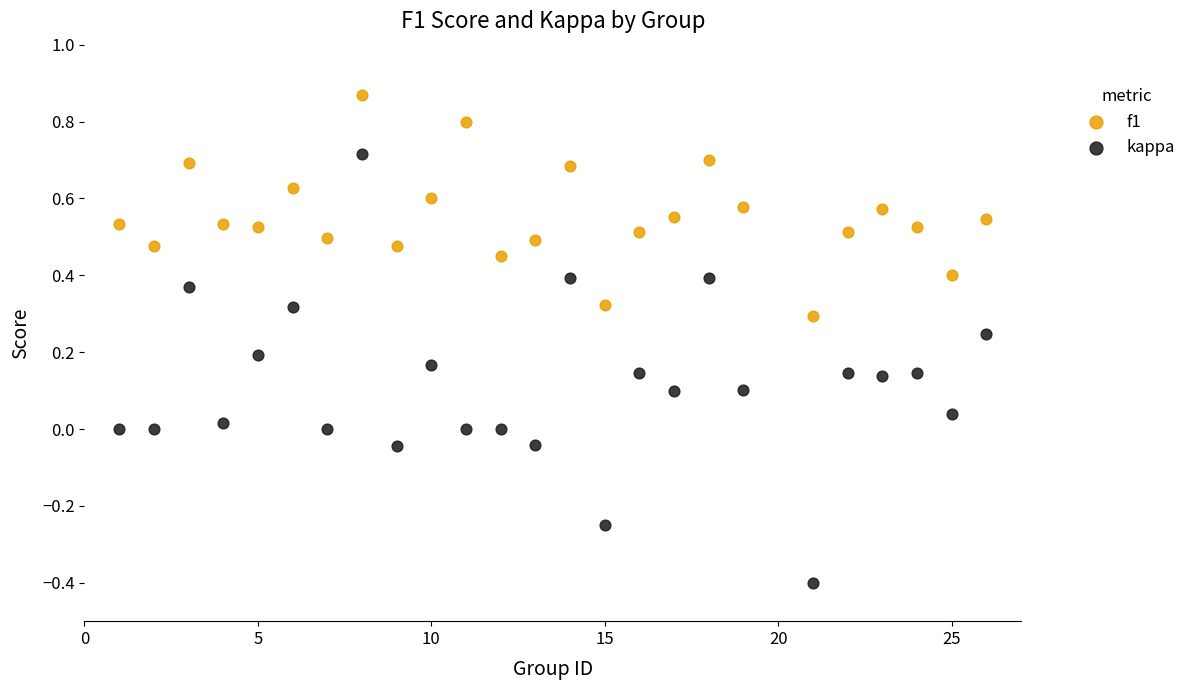

Which series has the largest Y range (max minus min)?

kappa